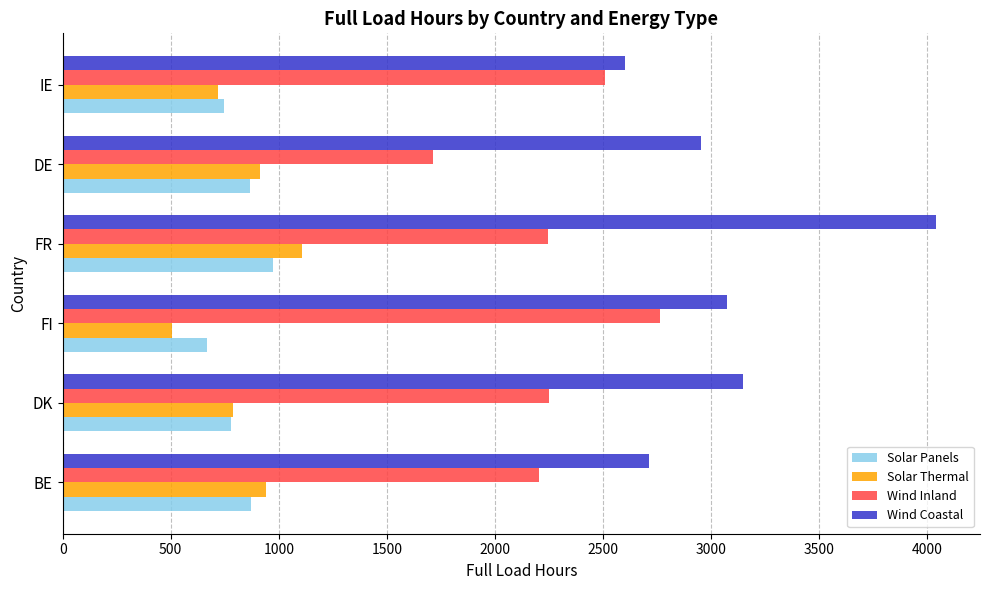

What is the approximate value of Wind Inland at DK?

2249.4